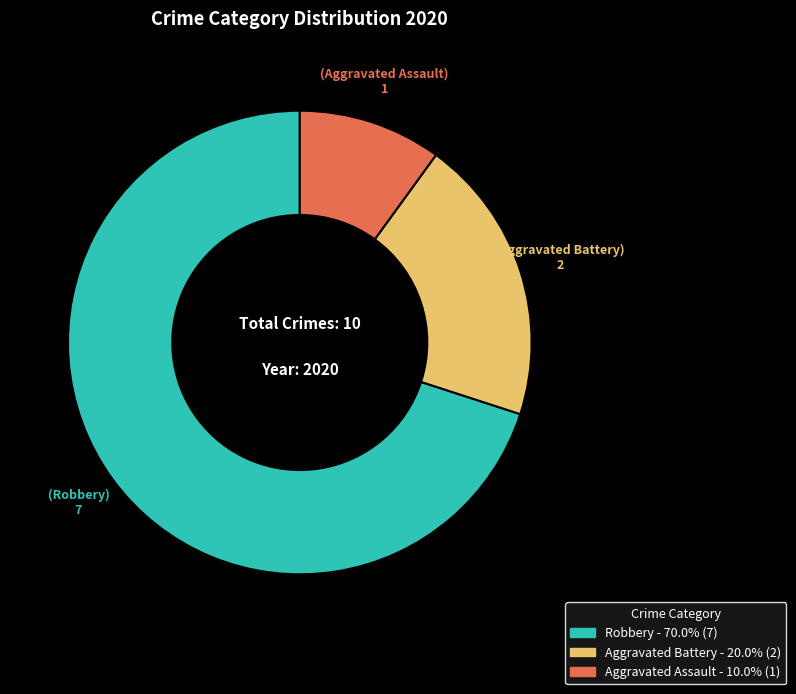

Rank the categories by value from lowest to highest.

Aggravated Assault, Aggravated Battery, Robbery